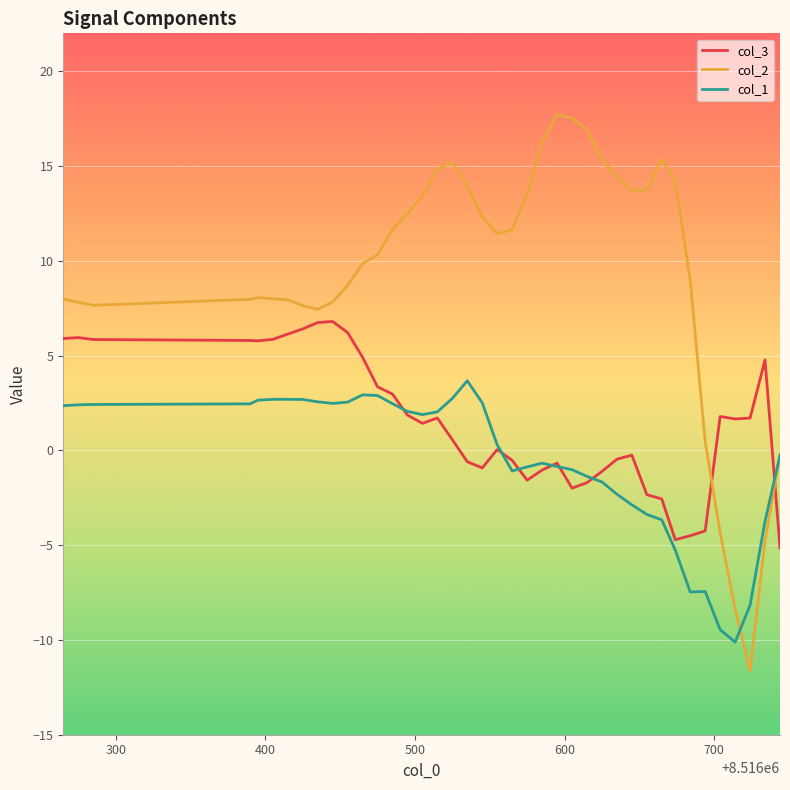

After their last crossing, which series has the higher values: col_3 or col_2?

col_2